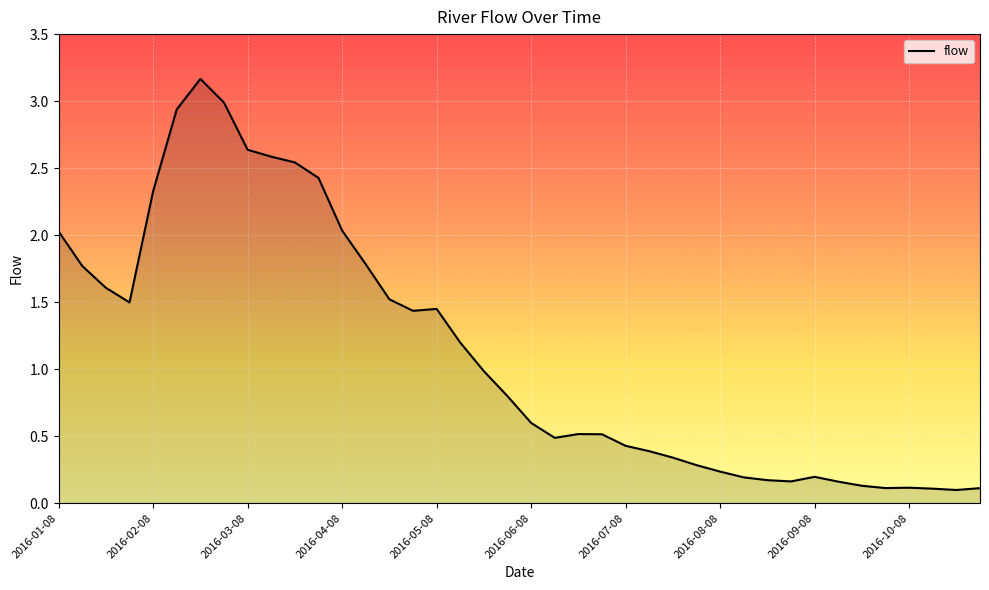

What is the maximum value shown in the chart?

3.2